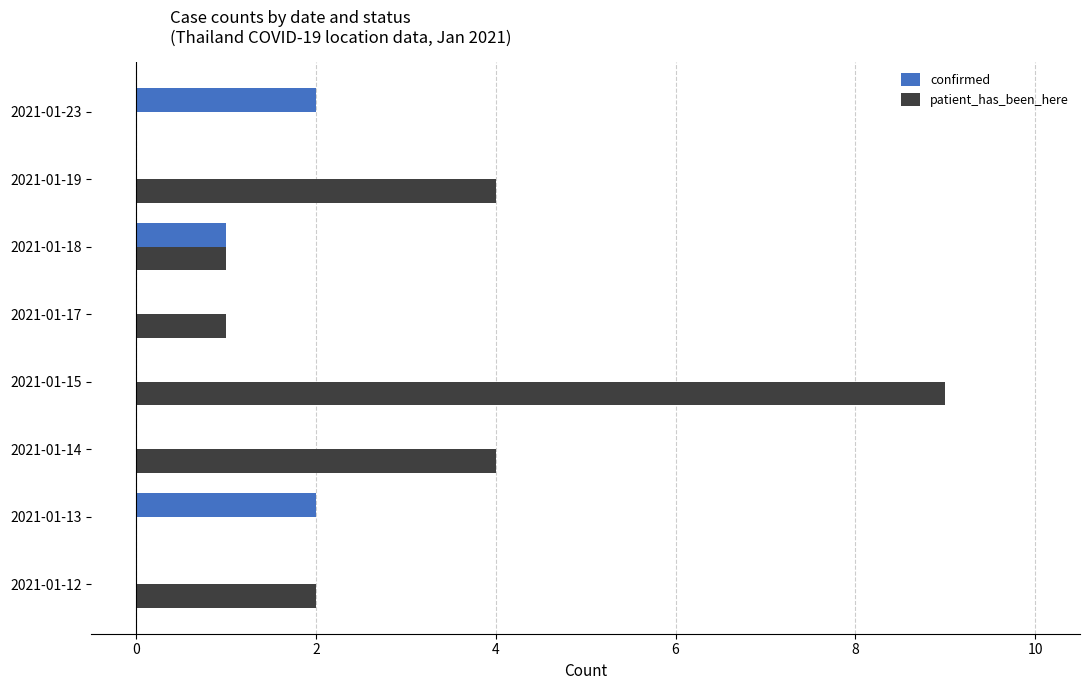

Which series changed the most between 2021-01-13 and 2021-01-17?

confirmed